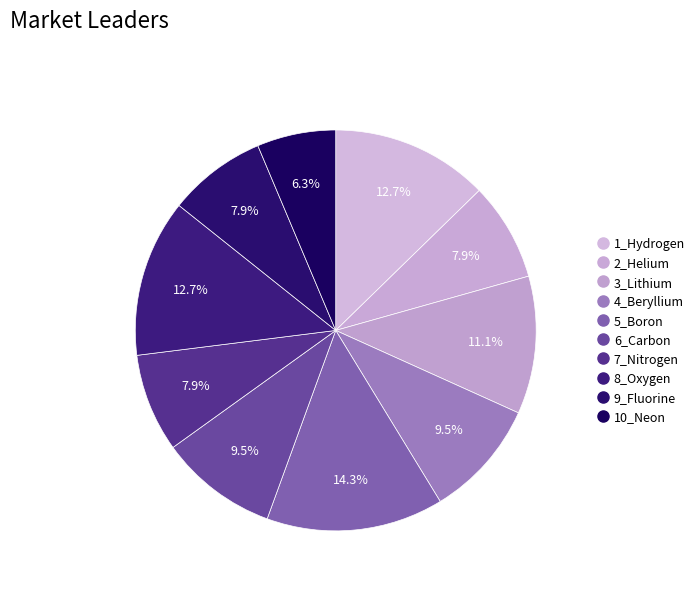

Count the number of slices in the pie.

10